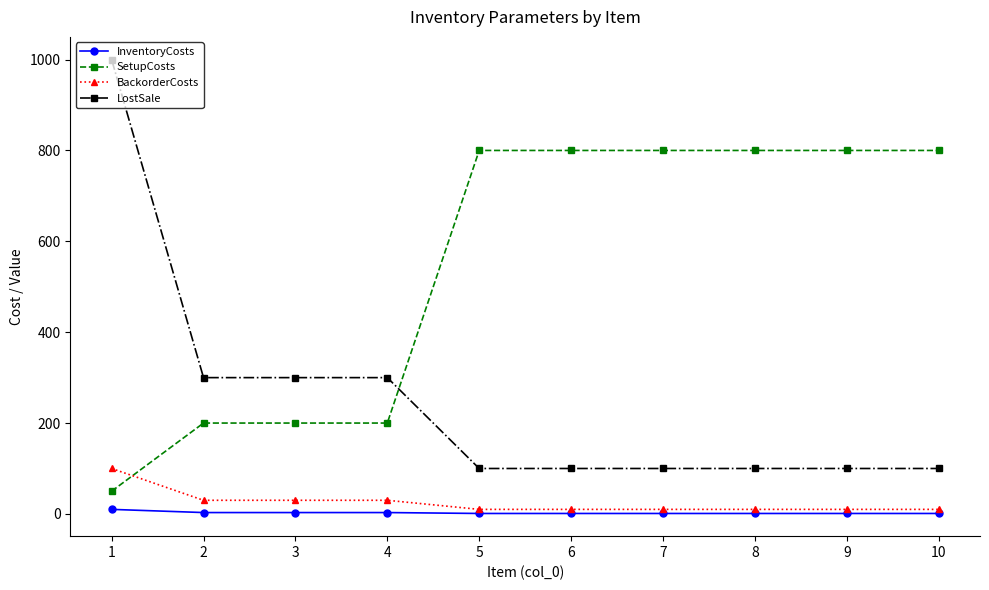

The value of SetupCosts at 10 is 327. True or false?

False